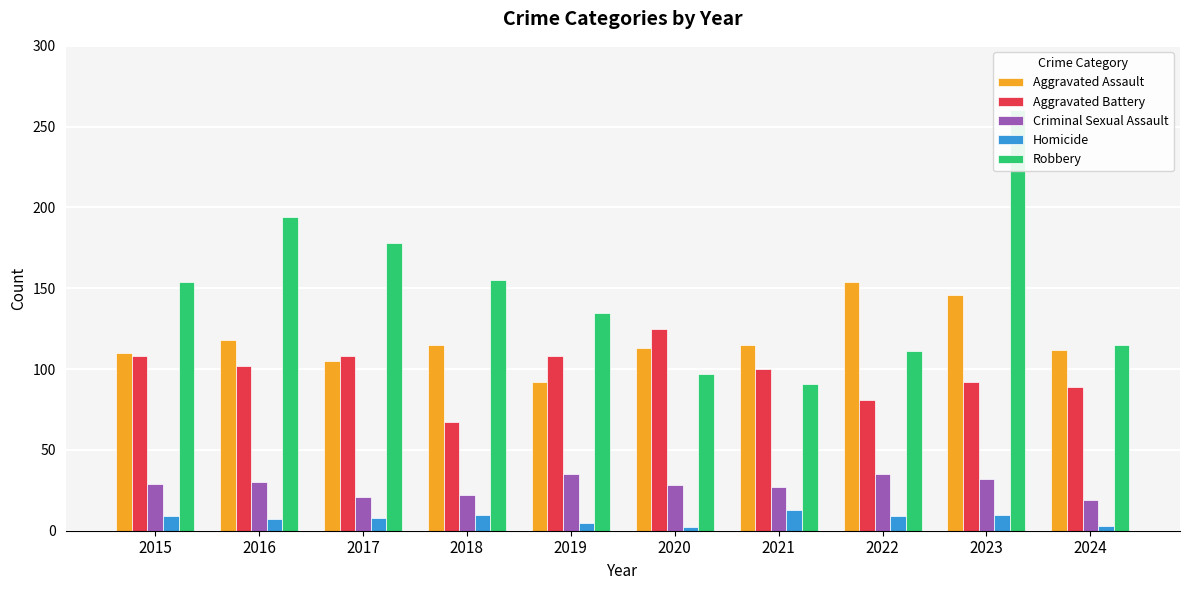

What is the sum of all Aggravated Battery values?

980